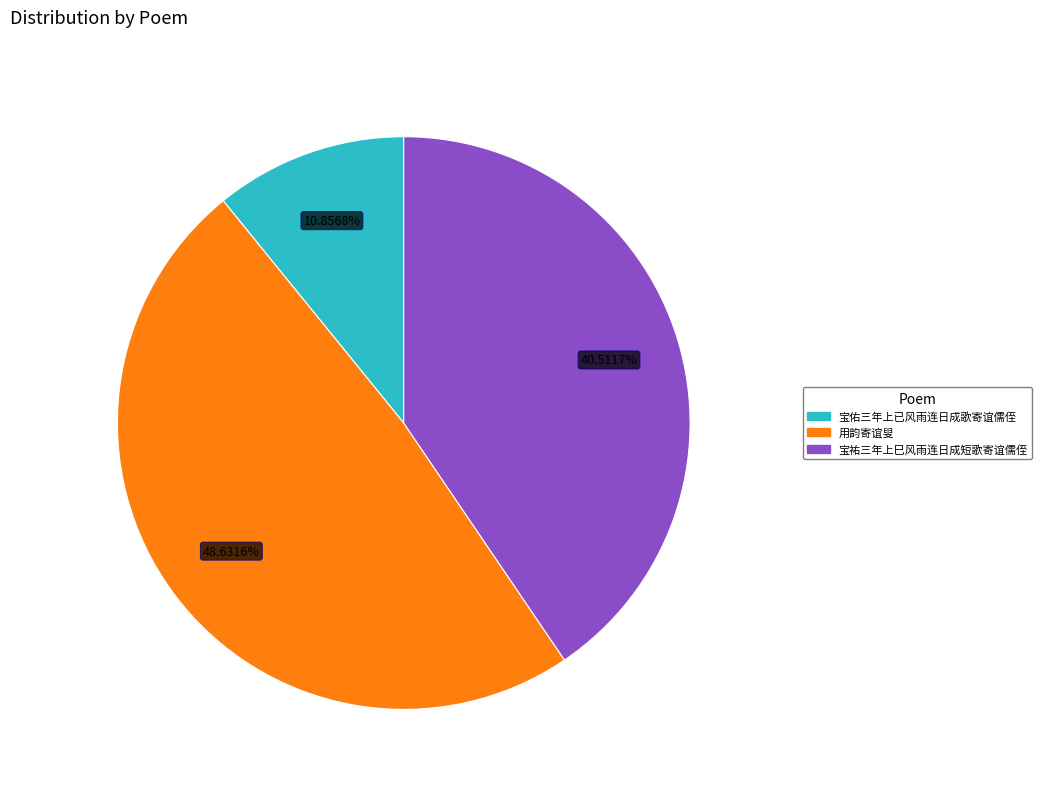

True or false: 用韵寄谊叟 accounts for 56% of the total.

False